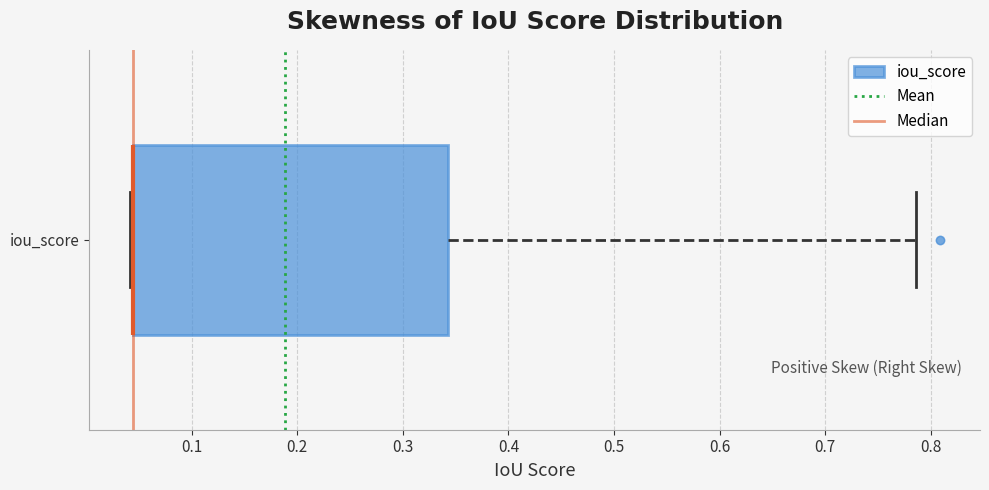

Where does the right whisker of the box for iou_score end on the x-axis? The values are not printed on the chart, so give them approximately, as read against the axis.

0.79